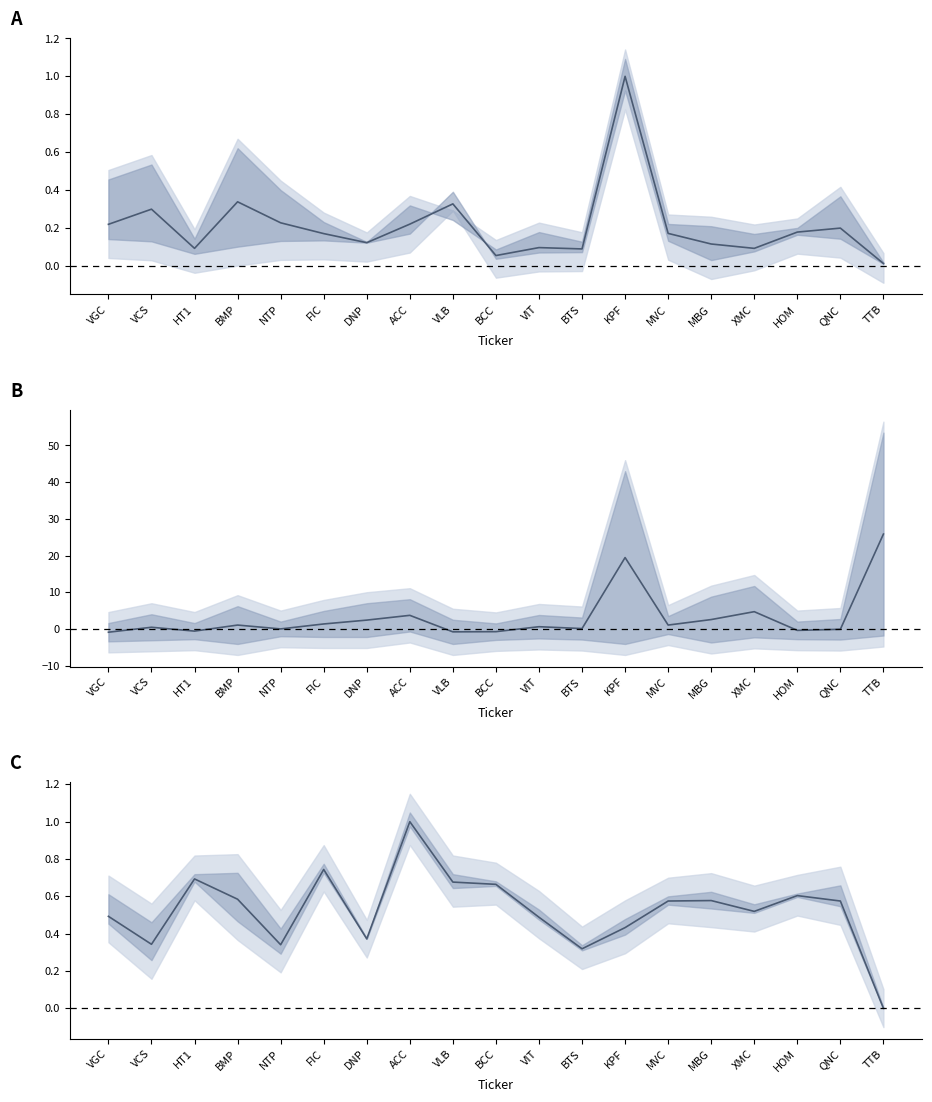

What is the total value across all series at VCS?

1.1